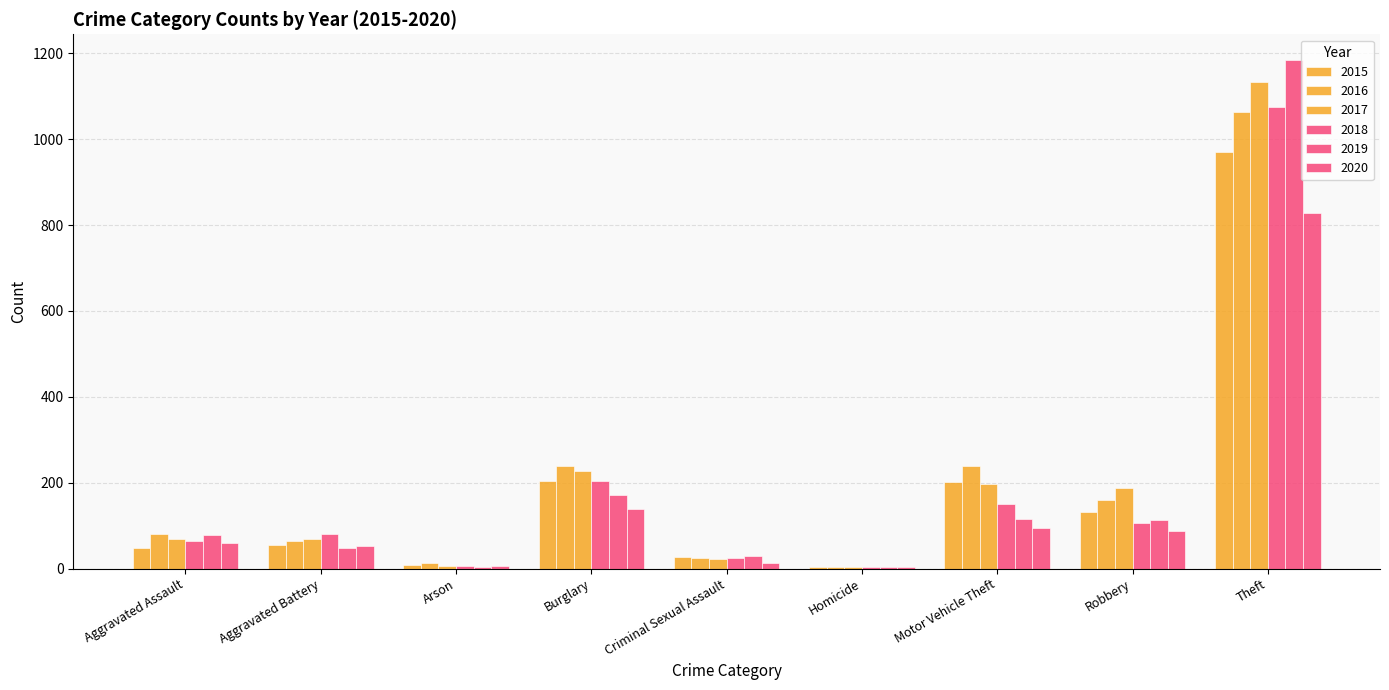

How many categories are shown in the chart?

9